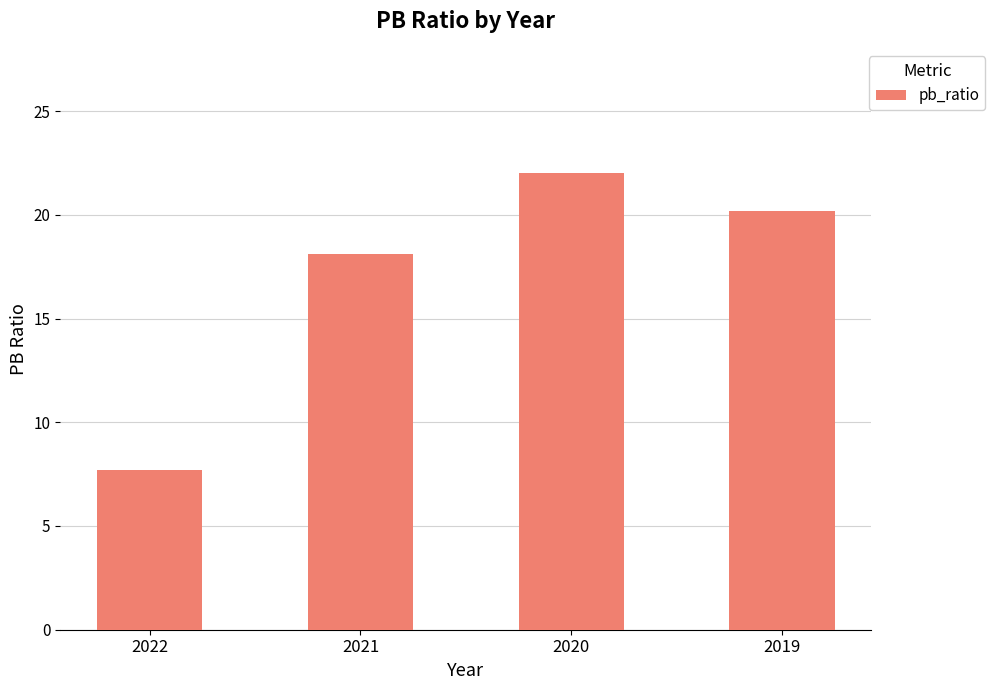

Reading left to right, what are all the values shown in this chart?

7.7	18.1	22.0	20.2